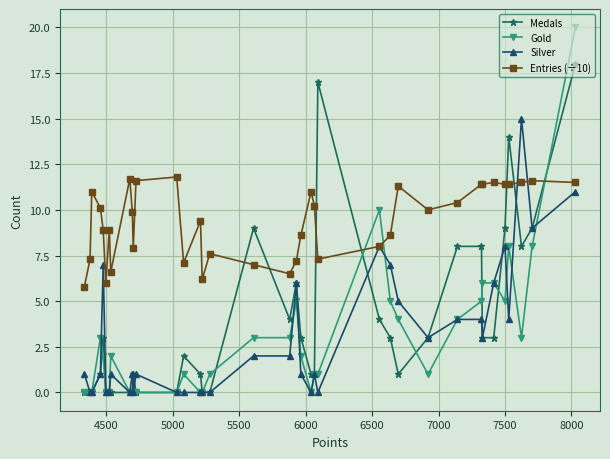

Reading right to left, list all the values displayed in this chart.

Medals: 18.0	9.0	8.0	14.0	9.0	3.0	3.0	8.0	8.0	3.0	1.0	3.0	4.0	17.0	1.0	1.0	3.0	6.0	4.0	9.0	0.0	0.0	1.0	2.0	0.0	0.0	1.0	0.0	0.0	0.0	0.0	0.0	3.0	1.0	0.0	0.0	0.0
Gold: 20.0	8.0	3.0	8.0	5.0	6.0	6.0	5.0	4.0	1.0	4.0	5.0	10.0	1.0	1.0	0.0	2.0	5.0	3.0	3.0	1.0	0.0	0.0	1.0	0.0	0.0	0.0	0.0	0.0	2.0	0.0	0.0	2.0	3.0	0.0	0.0	0.0
Silver: 11.0	9.0	15.0	4.0	8.0	6.0	3.0	4.0	4.0	3.0	5.0	7.0	8.0	0.0	1.0	0.0	1.0	6.0	2.0	2.0	0.0	0.0	0.0	0.0	0.0	1.0	0.0	1.0	0.0	1.0	0.0	0.0	7.0	1.0	0.0	0.0	1.0
Entries (÷10): 11.5	11.6	11.5	11.4	11.4	11.5	11.4	11.4	10.4	10.0	11.3	8.6	8.0	7.3	10.2	11.0	8.6	7.2	6.5	7.0	7.6	6.2	9.4	7.1	11.8	11.6	7.9	9.9	11.7	6.6	8.9	6.0	8.9	10.1	11.0	7.3	5.8